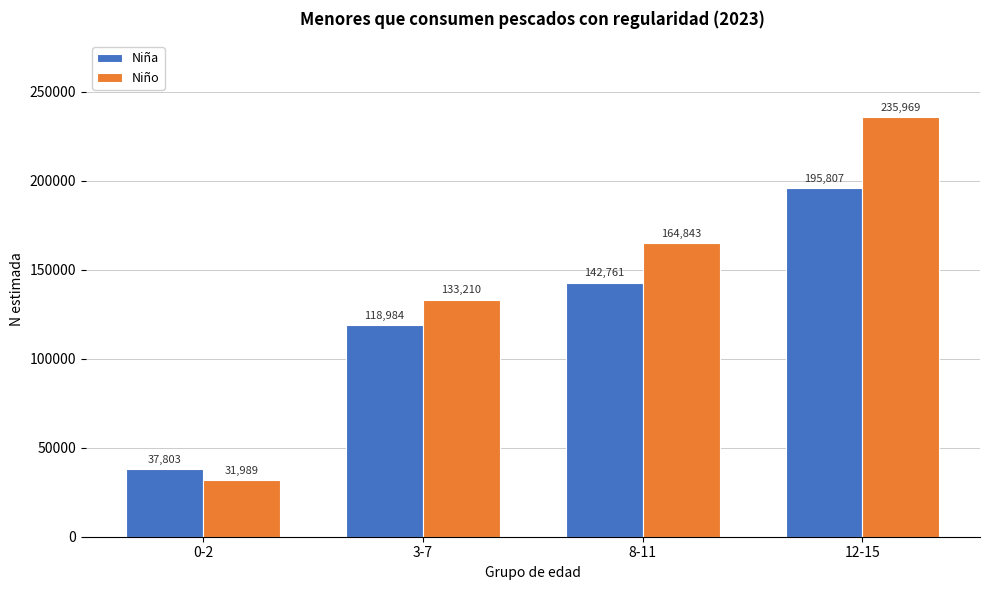

Reading left to right, what are all the values shown in this chart?

Niña: 0-2=37803	3-7=118984	8-11=142761	12-15=195807
Niño: 0-2=31989	3-7=133210	8-11=164843	12-15=235969